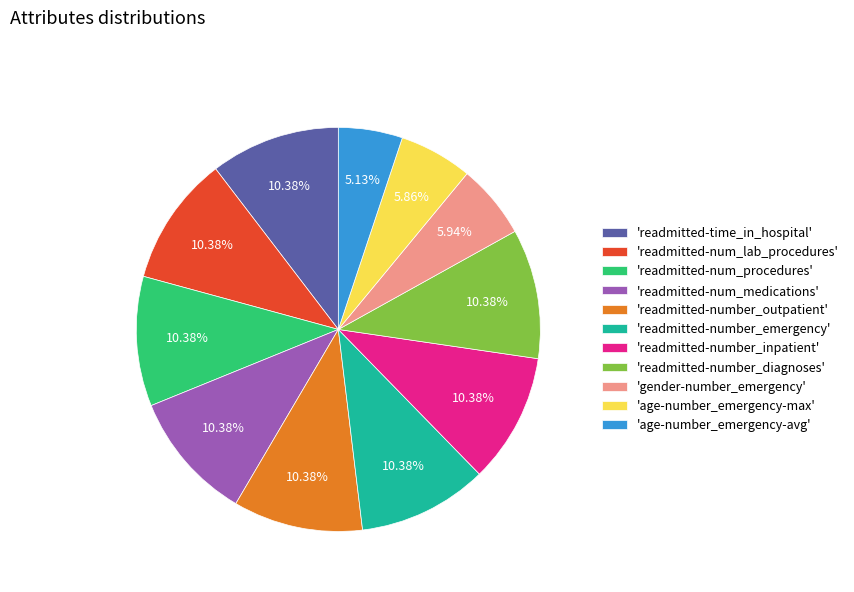

How many segments does this pie chart have?

11